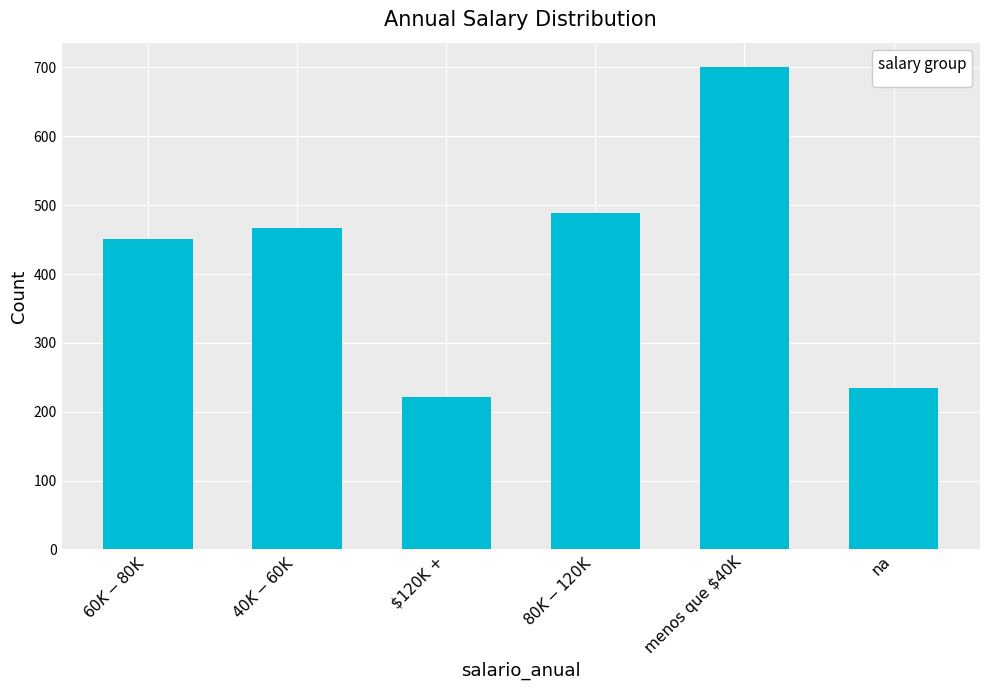

True or false: the data shows 222 at $120K +.

True